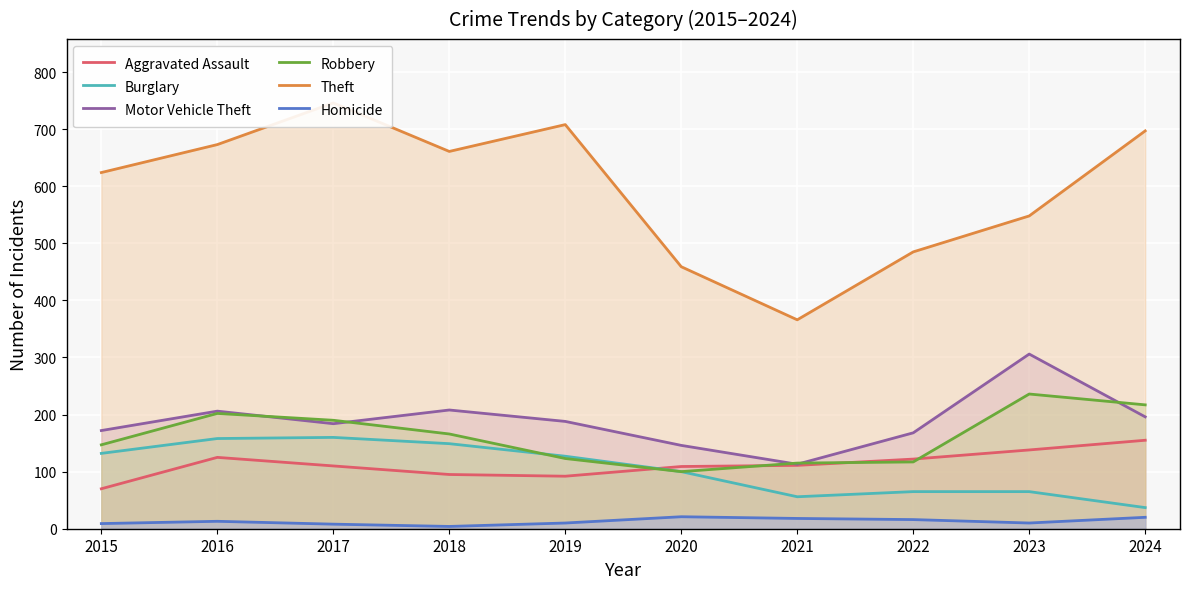

True or false: Motor Vehicle Theft and Homicide cross at least once.

False